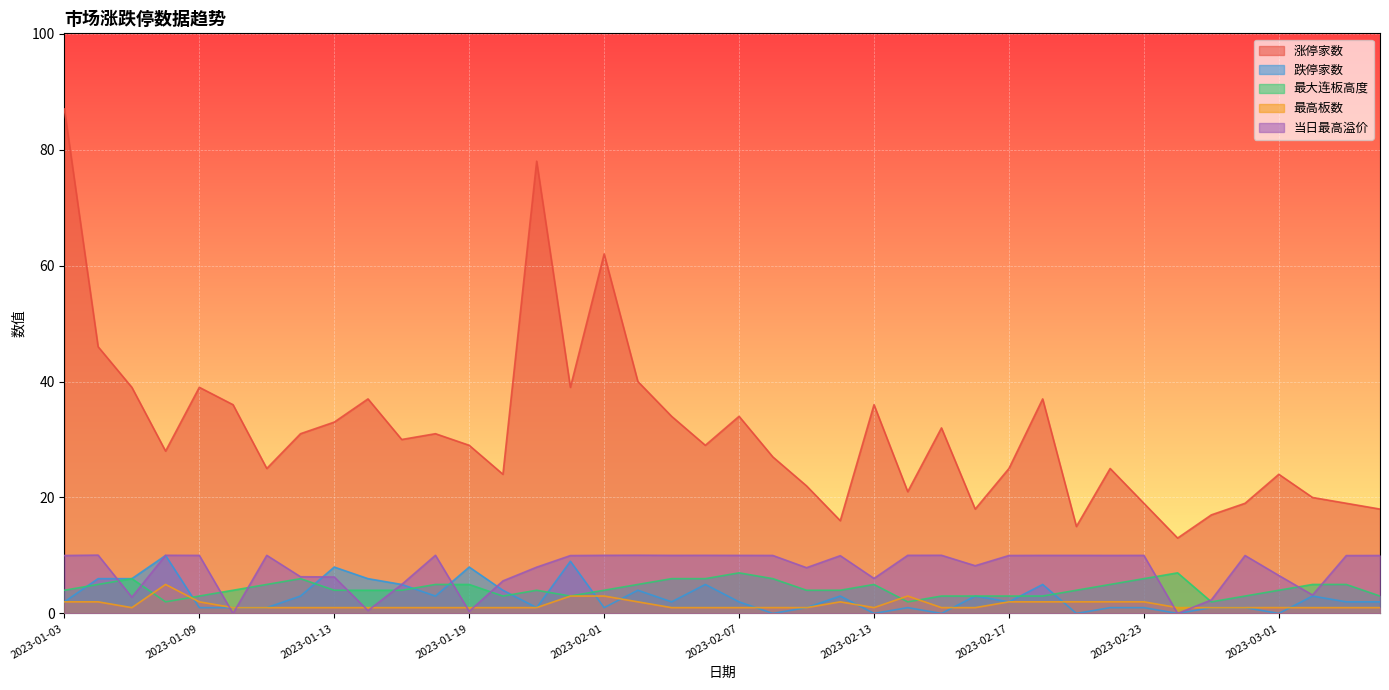

In 当日最高溢价, how many points are lower than both neighbors (excluding endpoints)?

11